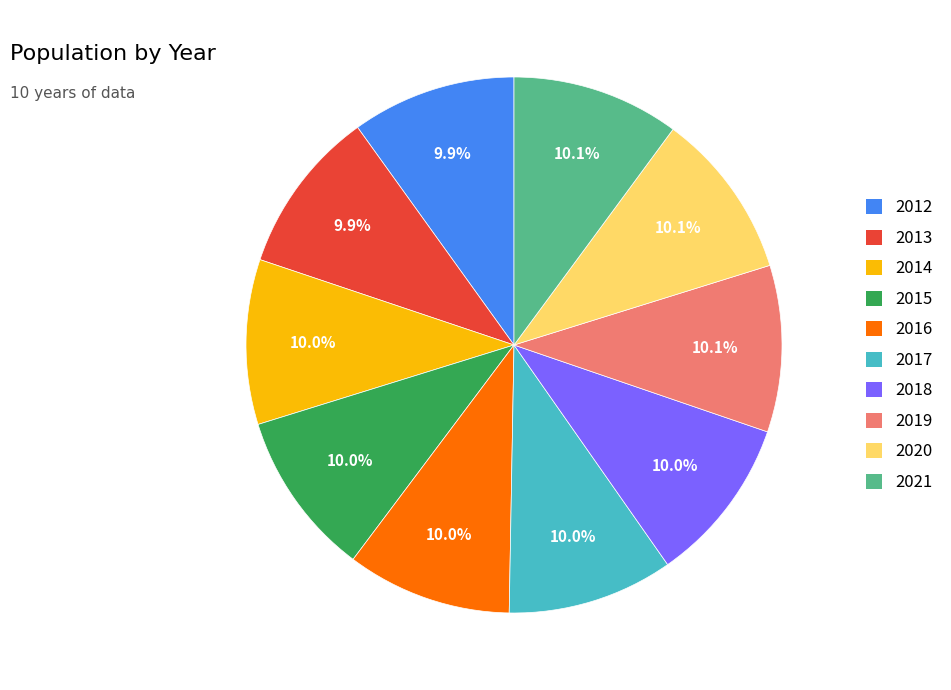

What percentage is NOT represented by 2021?

89.9%